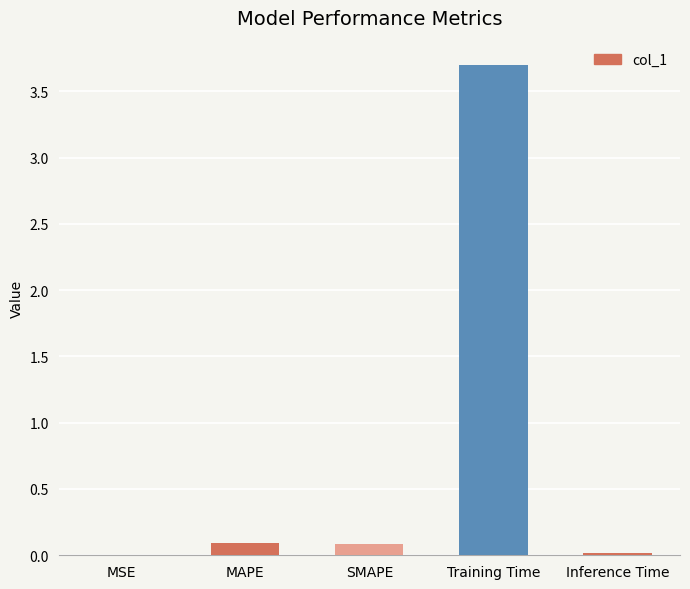

How many distinct data groups are displayed?

1